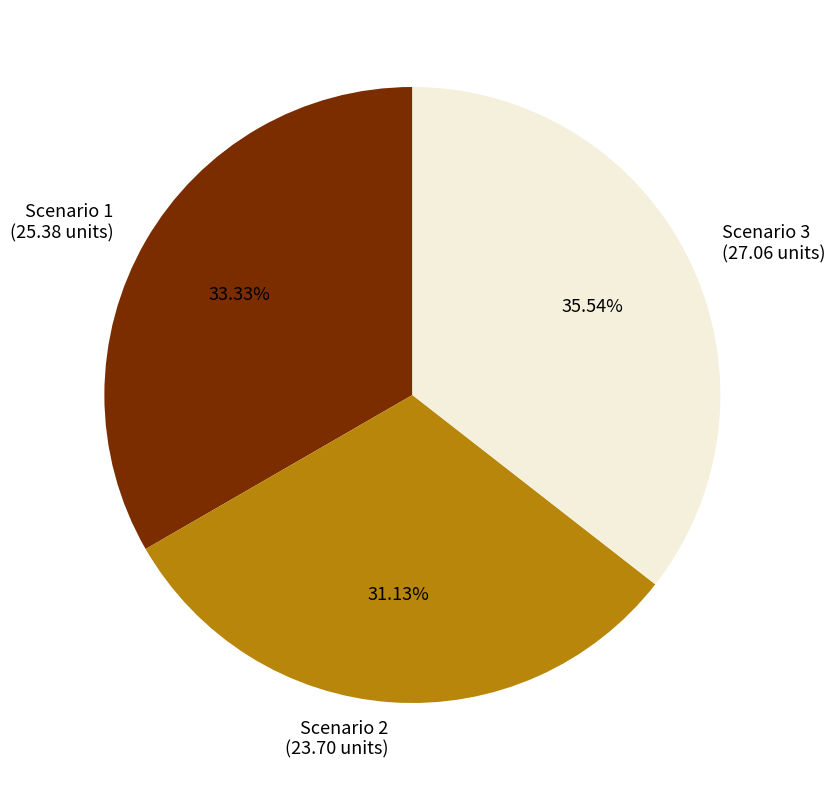

Is there a majority slice in this chart?

No